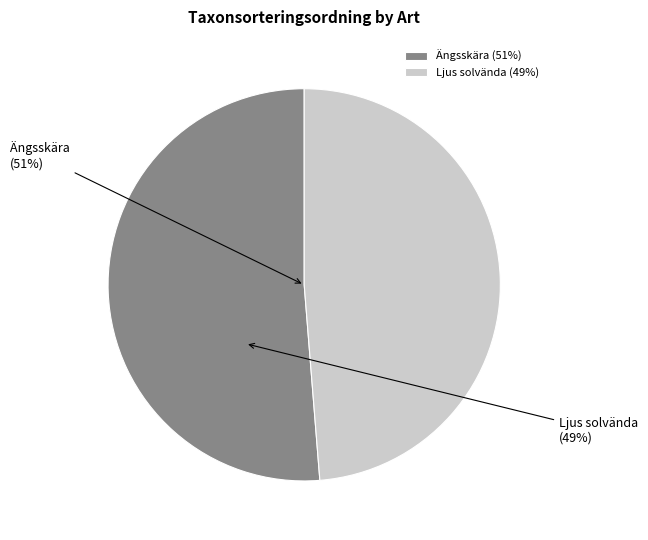

To the nearest percent, what portion does Ängsskära represent?

51%